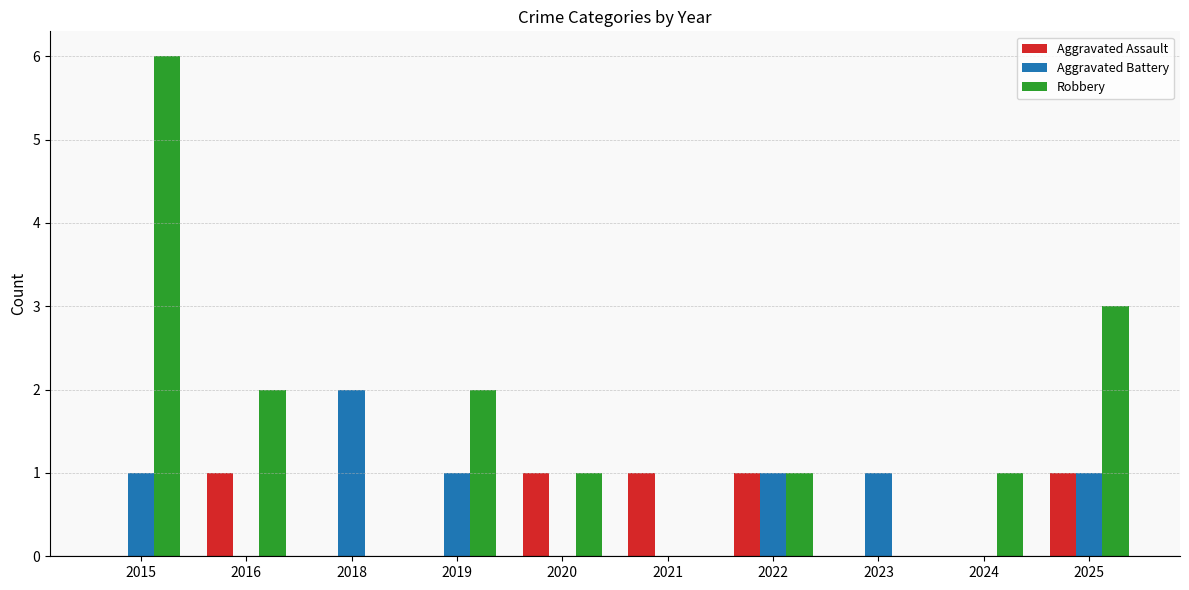

Which series has the largest total across all categories?

Robbery